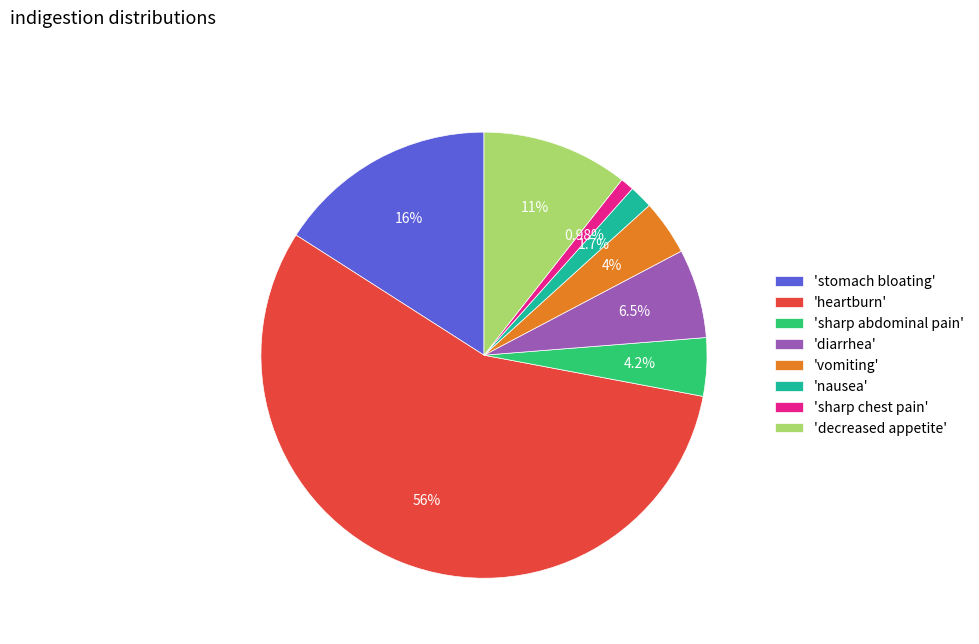

Does any single category account for the majority?

Yes